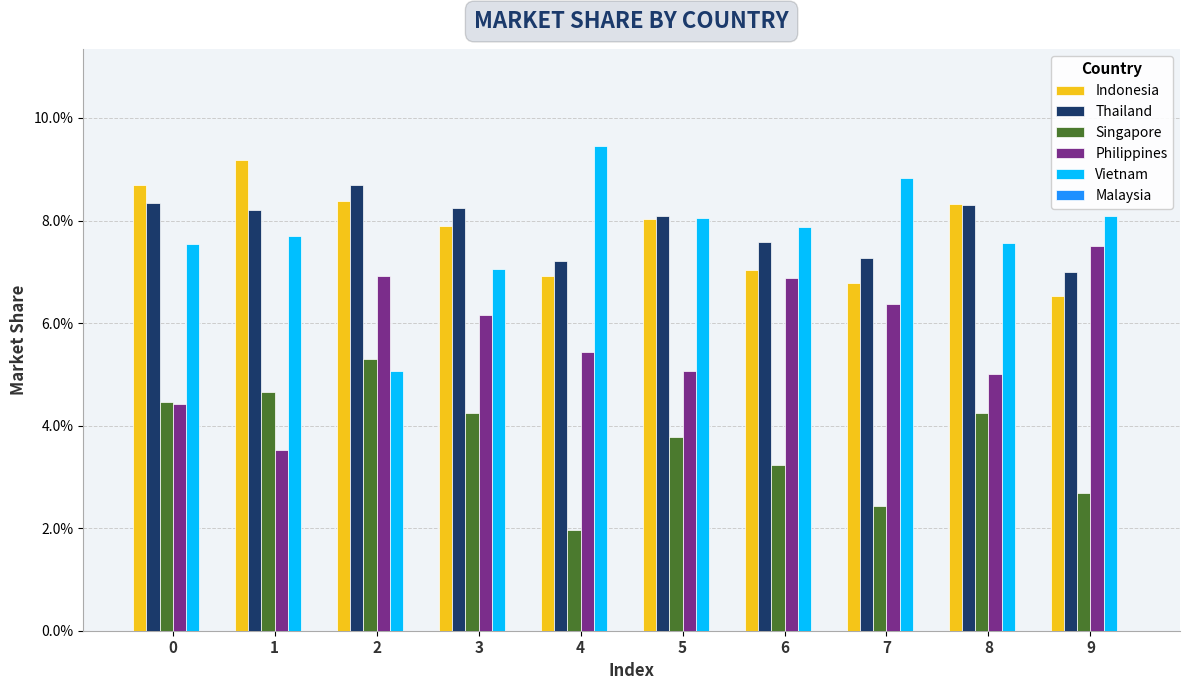

Reading left to right, list all the values displayed in this chart.

Indonesia: 0.1	0.1	0.1	0.1	0.1	0.1	0.1	0.1	0.1	0.1
Thailand: 0.1	0.1	0.1	0.1	0.1	0.1	0.1	0.1	0.1	0.1
Singapore: 0.0	0.0	0.1	0.0	0.0	0.0	0.0	0.0	0.0	0.0
Philippines: 0.0	0.0	0.1	0.1	0.1	0.1	0.1	0.1	0.1	0.1
Vietnam: 0.1	0.1	0.1	0.1	0.1	0.1	0.1	0.1	0.1	0.1
Malaysia: 0.0	0.0	0.0	0.0	0.0	0.0	0.0	0.0	0.0	0.0